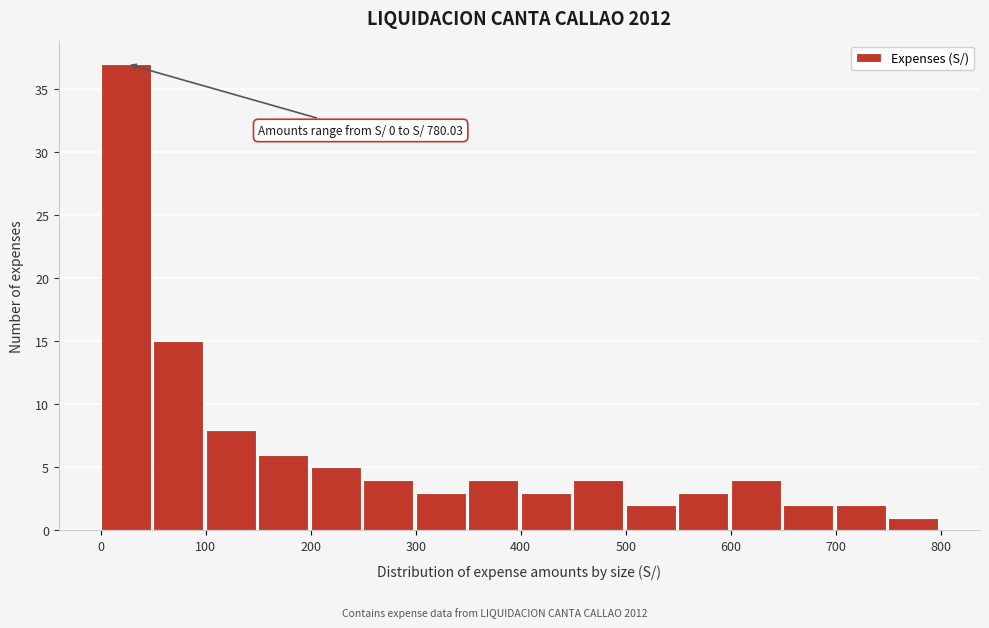

Over which range of the x-axis is the bar tallest?

0 to 50